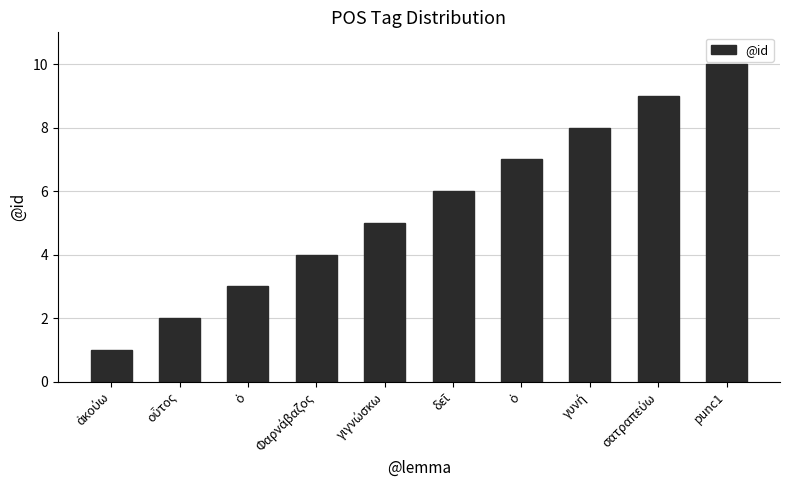

What is the sum of the values at ἀκούω and γιγνώσκω?

6